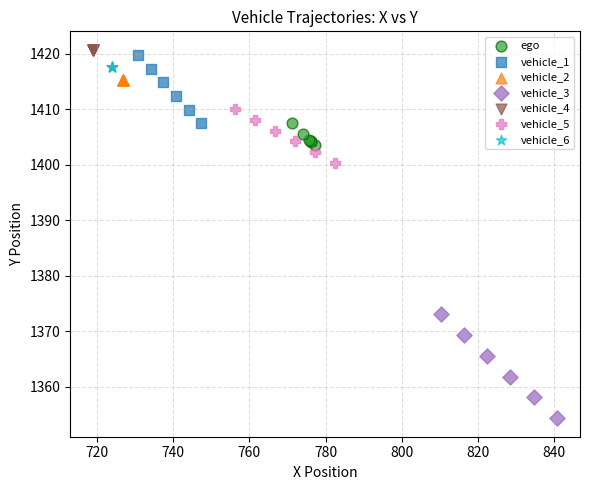

What are all the series names shown in the legend?

ego, vehicle_1, vehicle_2, vehicle_3, vehicle_4, vehicle_5, vehicle_6